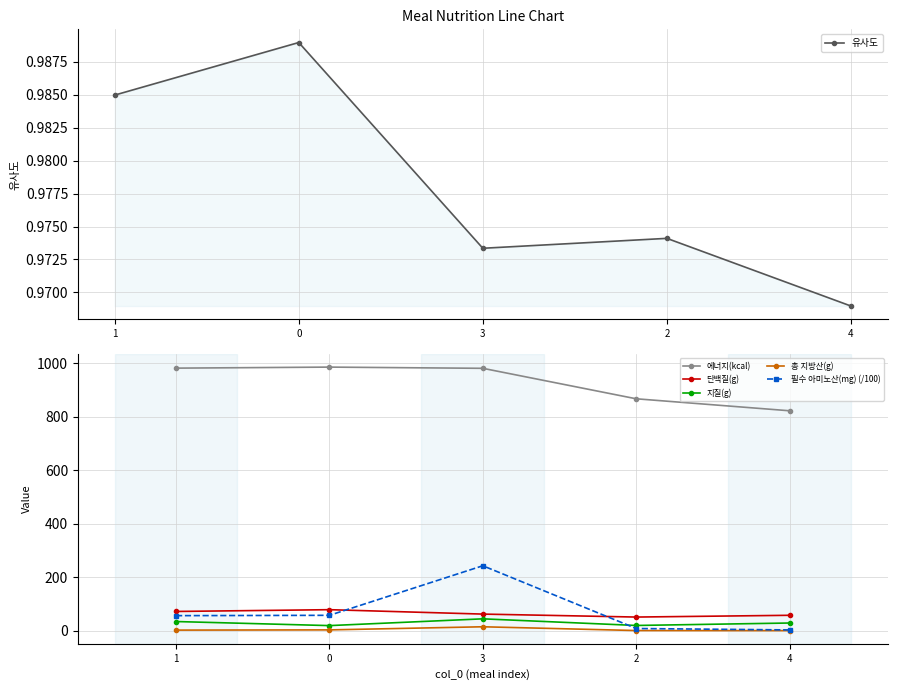

At which category is the sum across all series the highest?

3